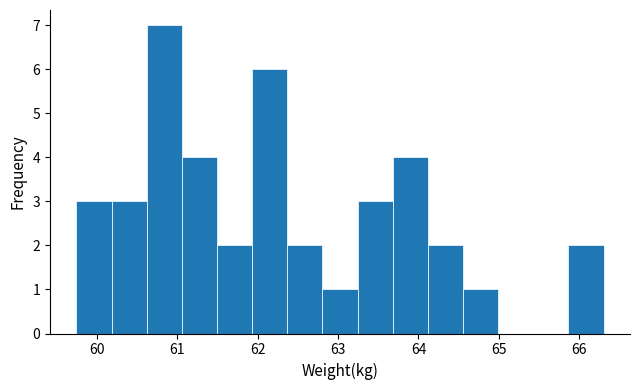

Which range on the x-axis has the tallest bar?

60.6 to 61.1